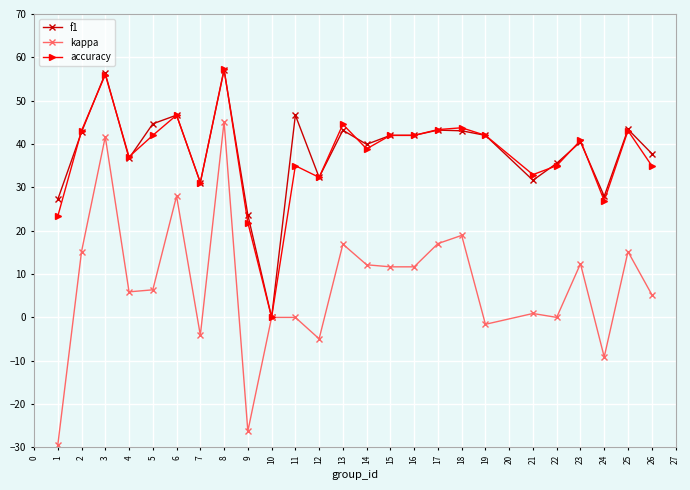

Is this an area chart (filled region under the line)?

No